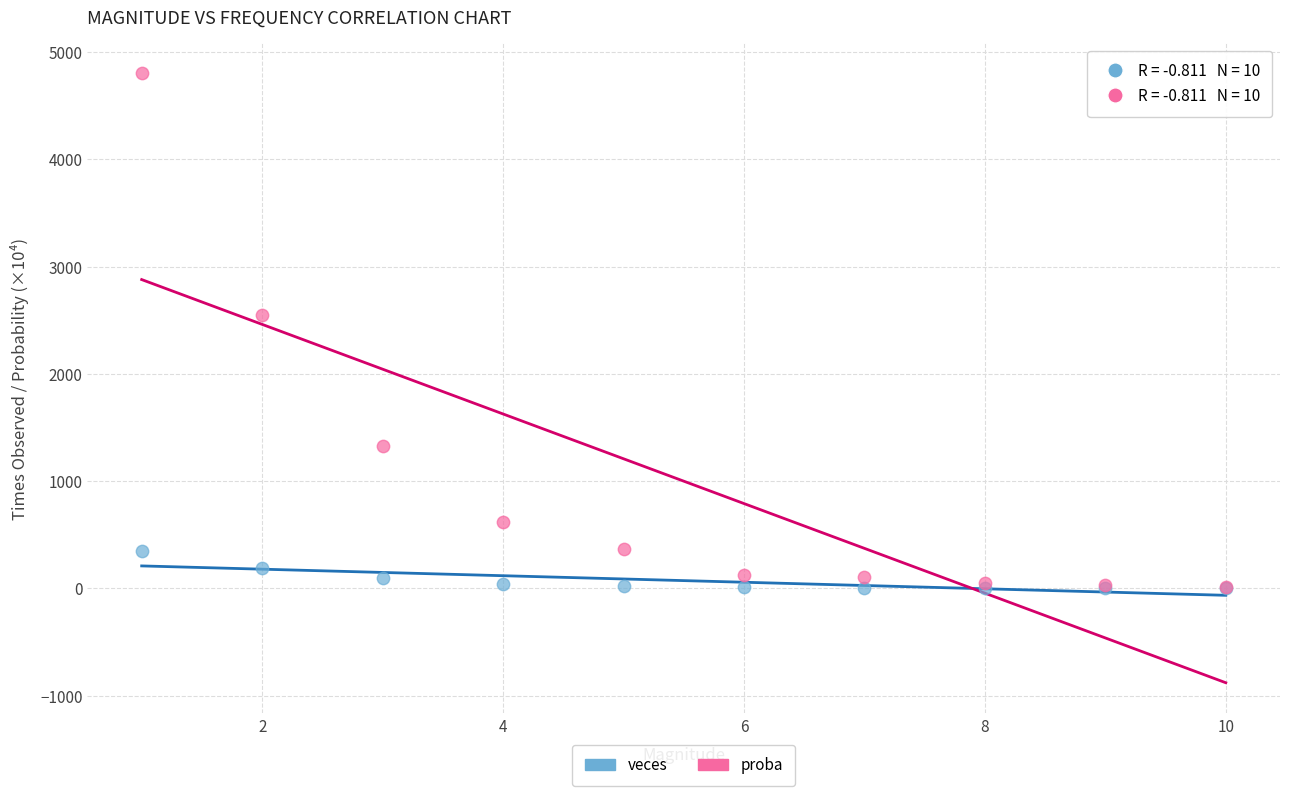

Across all series, what Y value is closest to 2401?

2551.4